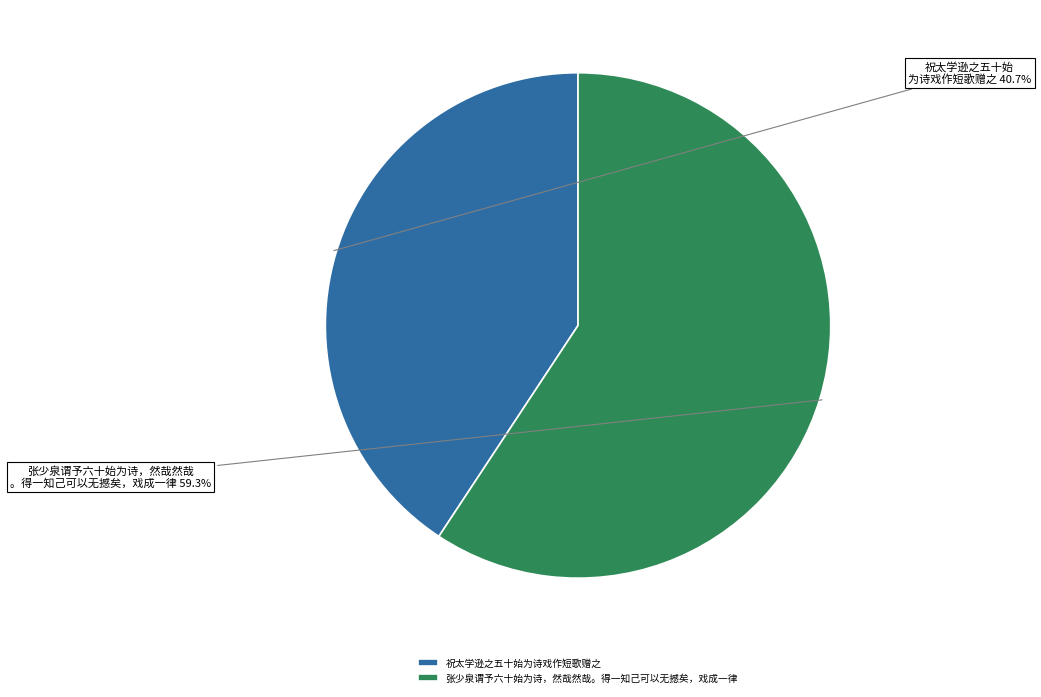

Is it true that 张少泉谓予六十始为诗，然哉然哉。得一知己可以无撼矣，戏成一律 is 59% of the pie?

True